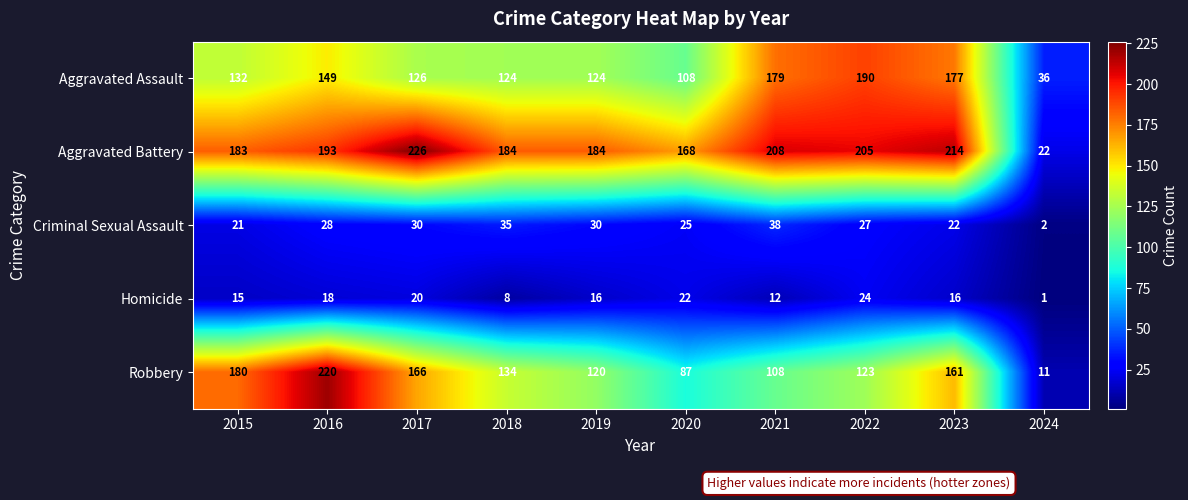

How many distinct data groups are displayed?

5